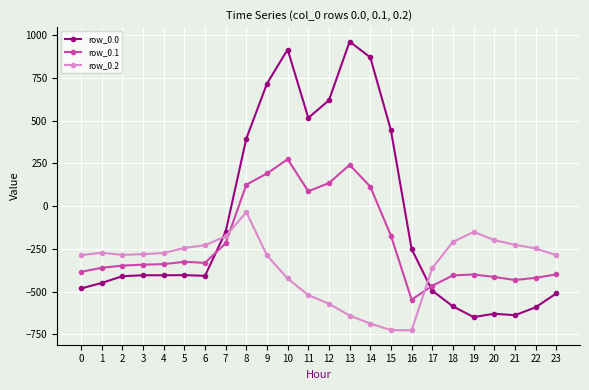

What is the minimum value for row_0.0?

-649.2